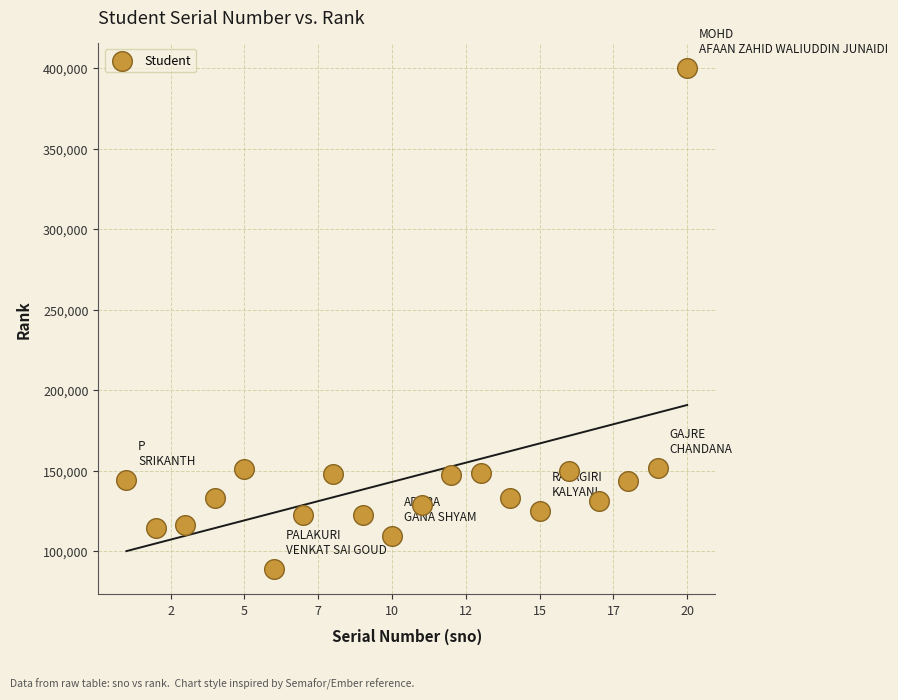

What is the range of X values (max minus min)?

19